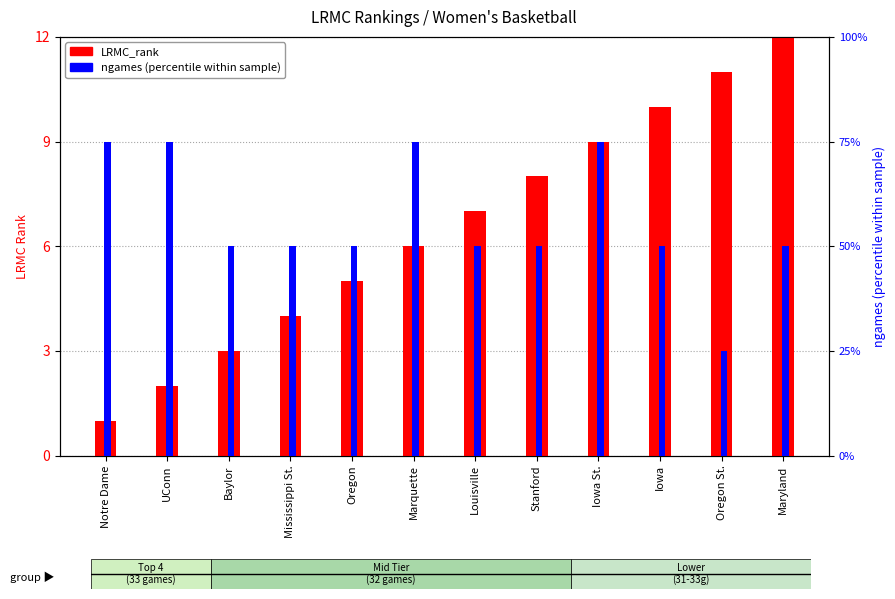

What is the spread (max minus min) of values at Iowa?

40